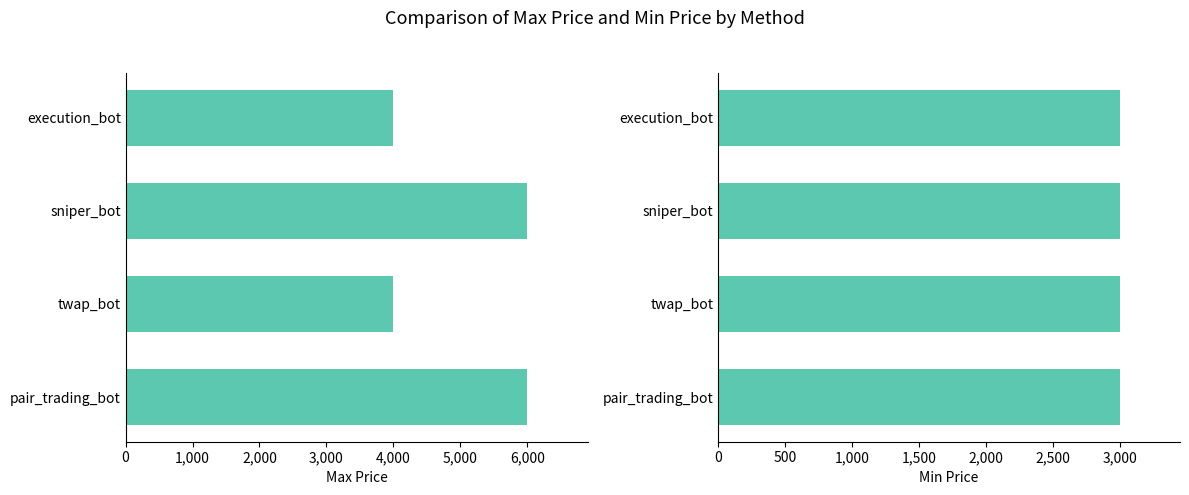

How many categories are shown in the chart?

4